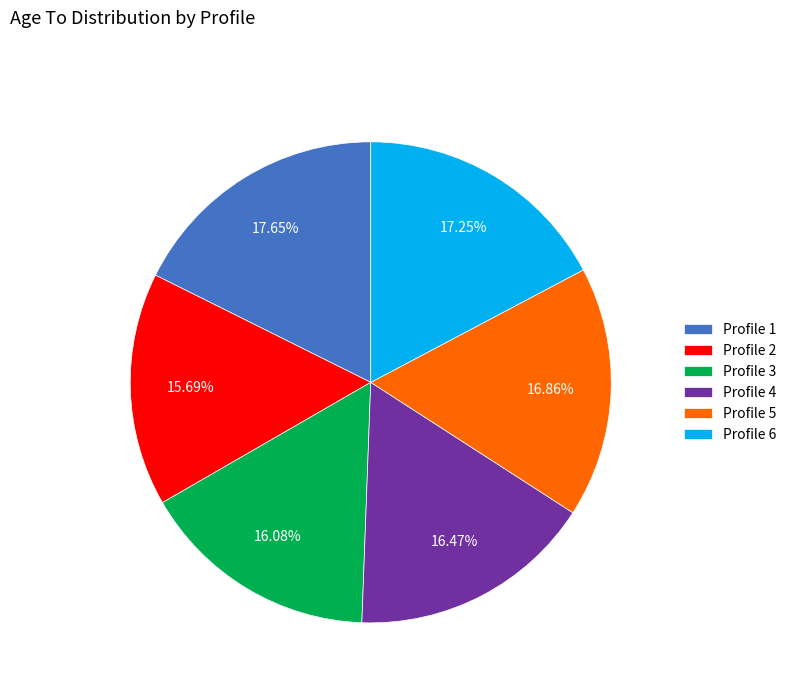

Is Profile 1 the majority of the pie?

No